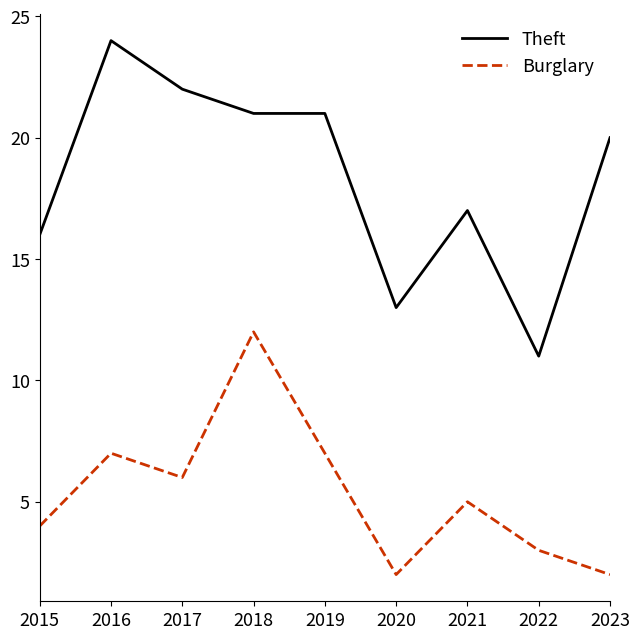

What is the sum of all Burglary values?

48